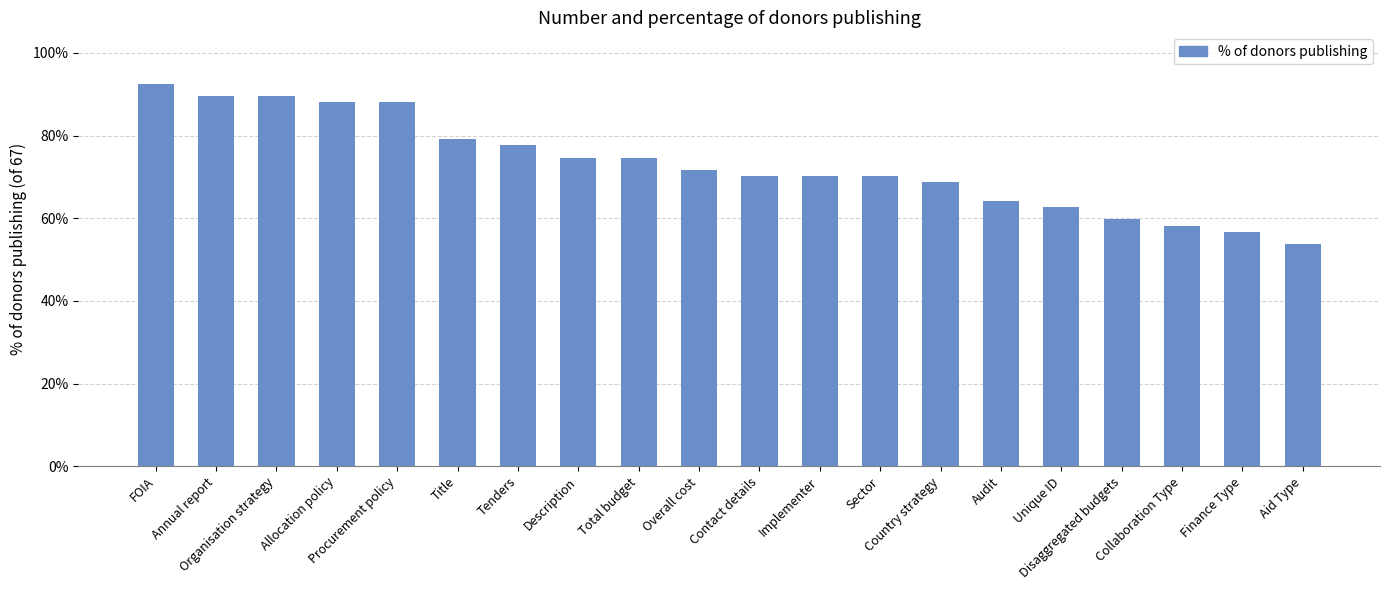

Are the bars horizontal?

No